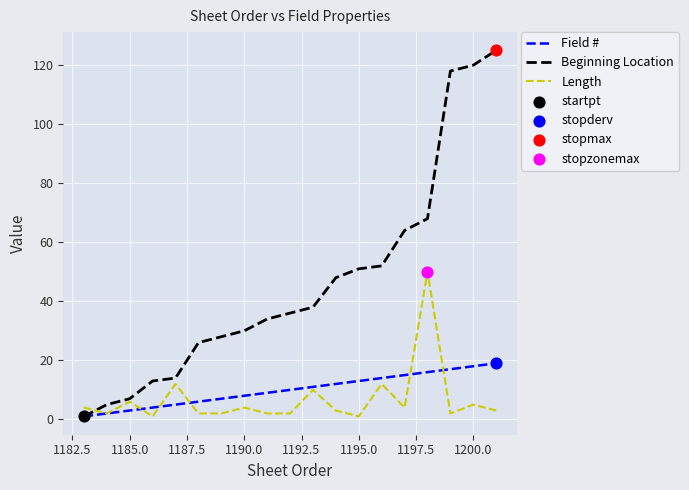

Which series has the widest spread of values?

Beginning Location